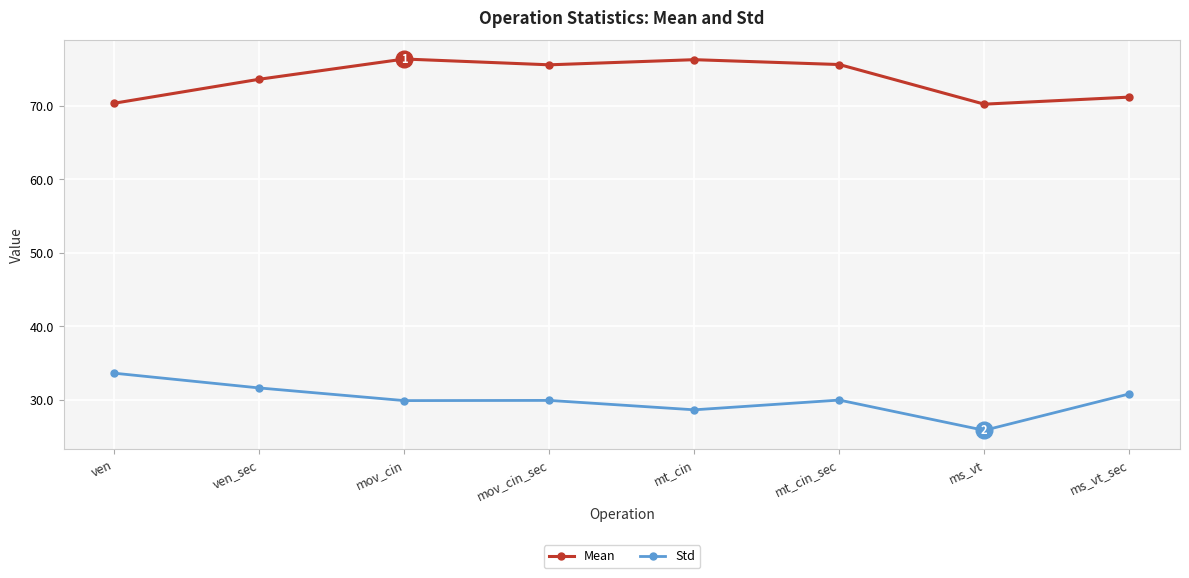

The value of Std at ven is 60.1. True or false?

False